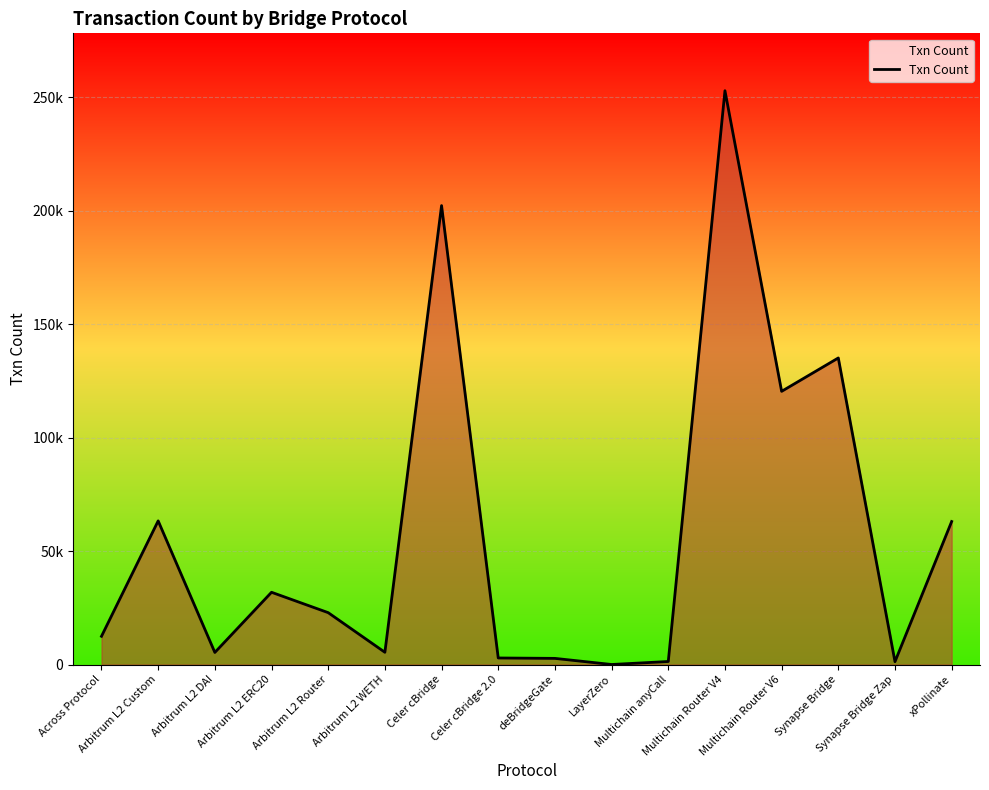

Does the chart display data point markers on the line(s)?

No